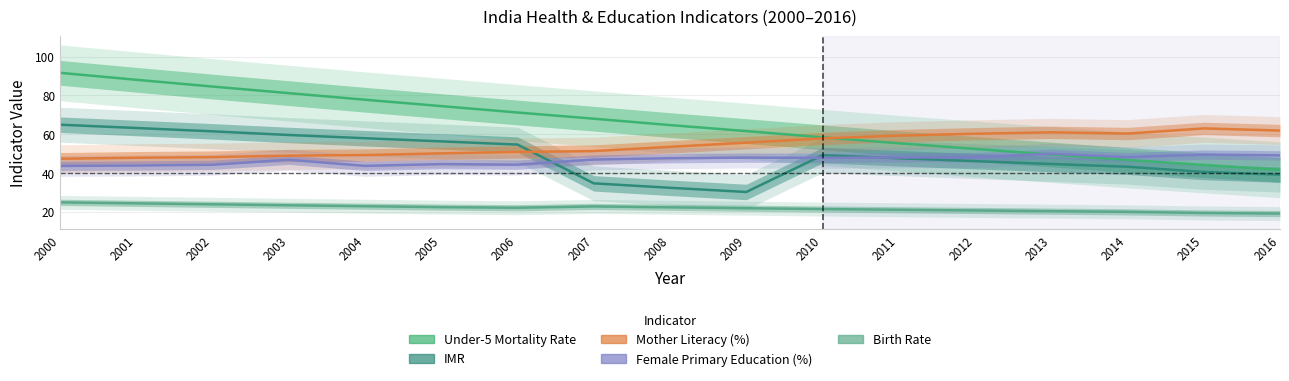

List the series in order of their peak value, lowest first.

Birth Rate, Female Primary Education (%), Mother Literacy (%), IMR, Under-5 Mortality Rate